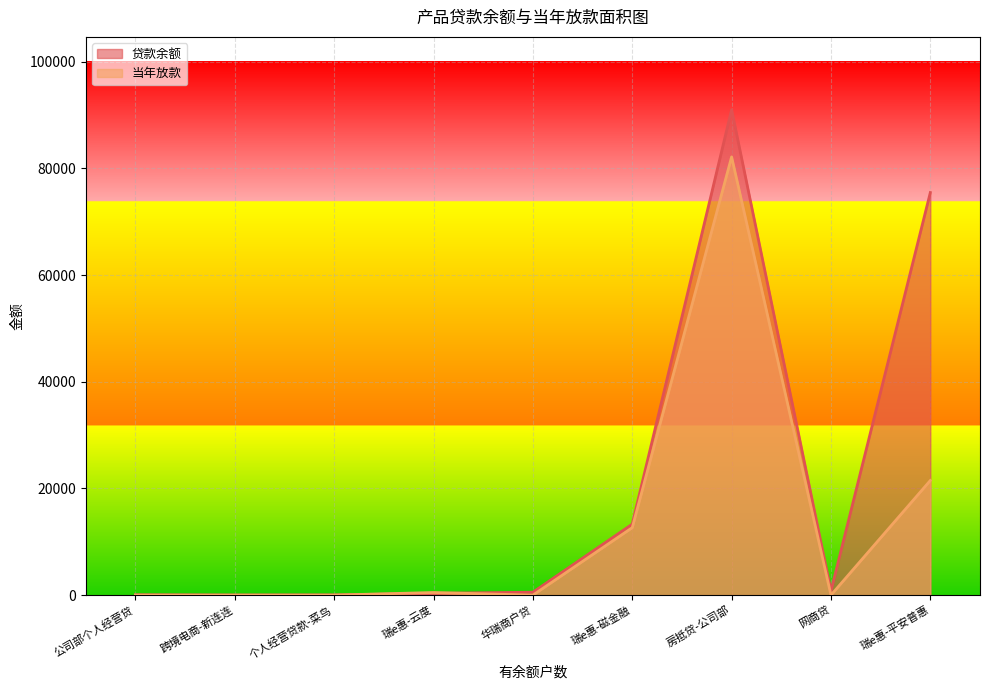

Which series has the largest range (max minus min)?

贷款余额